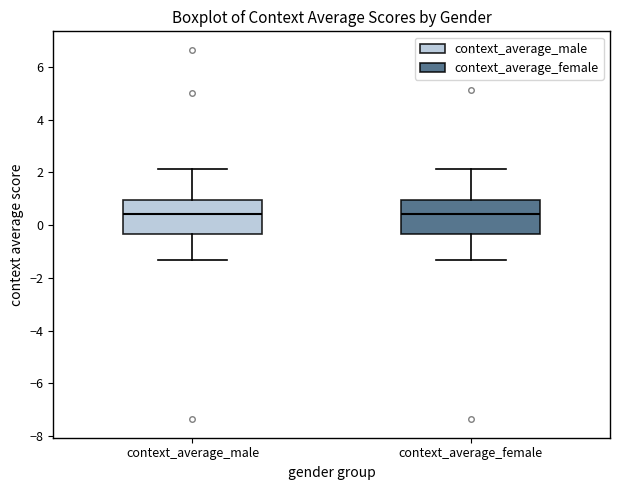

Reading left to right, transcribe this box plot: for each box, give where its median line is, the range the box spans, and where its two whiskers end, as read against the y-axis. The values are not printed on the chart, so give them approximately, as read against the axis.

context_average_male: median 0.4, box -0.4 to 1.0, whiskers -1.4 to 2.2
context_average_female: median 0.4, box -0.4 to 1.0, whiskers -1.4 to 2.2